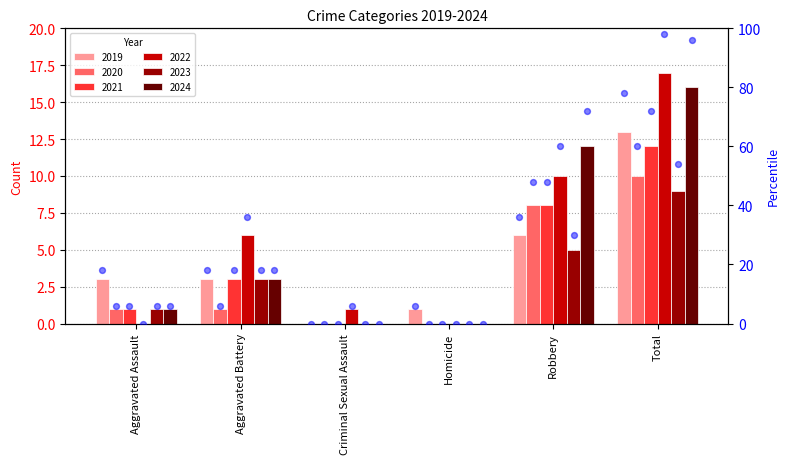

Which has a higher value, Aggravated Battery or Robbery?

Robbery